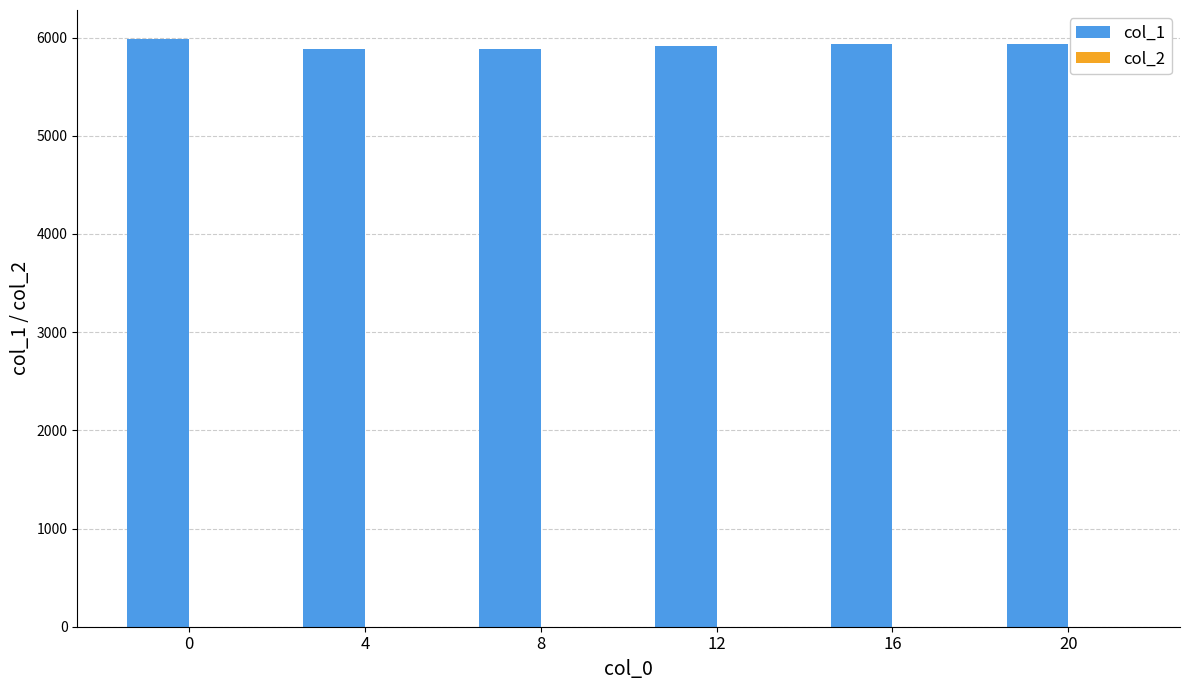

How many categories are shown in the chart?

6